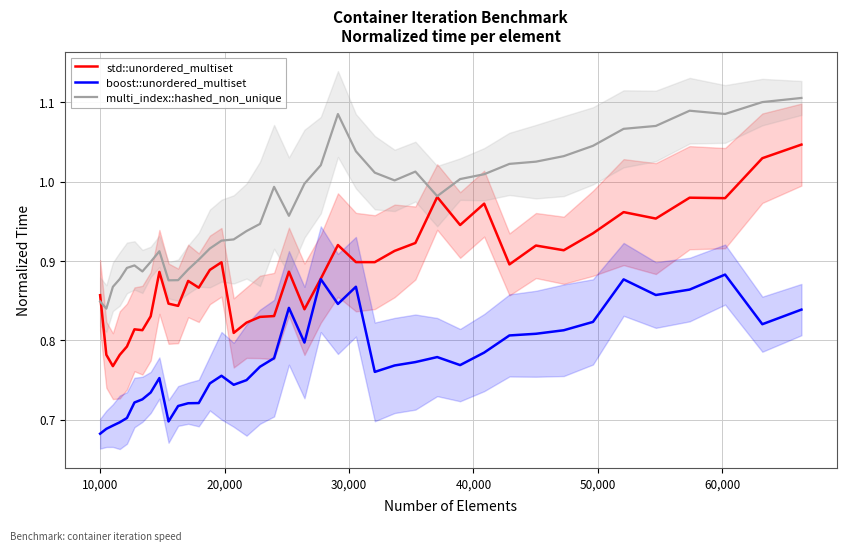

How many interior local peaks does the boost::unordered_multiset series have?

8